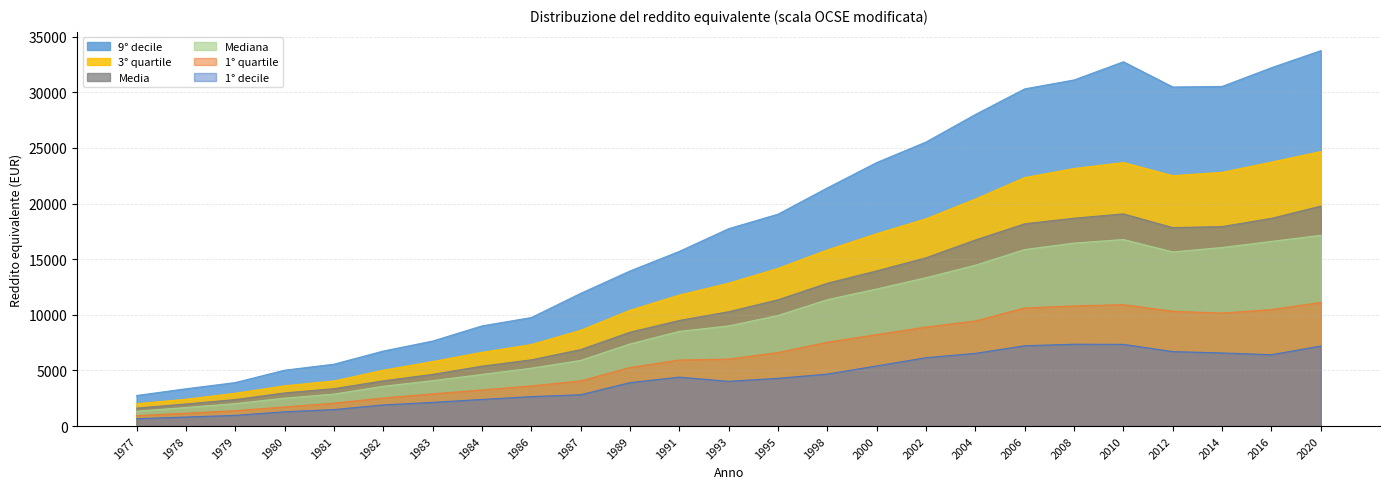

What is the value of the Mediana point at the 20th from the left?

16447